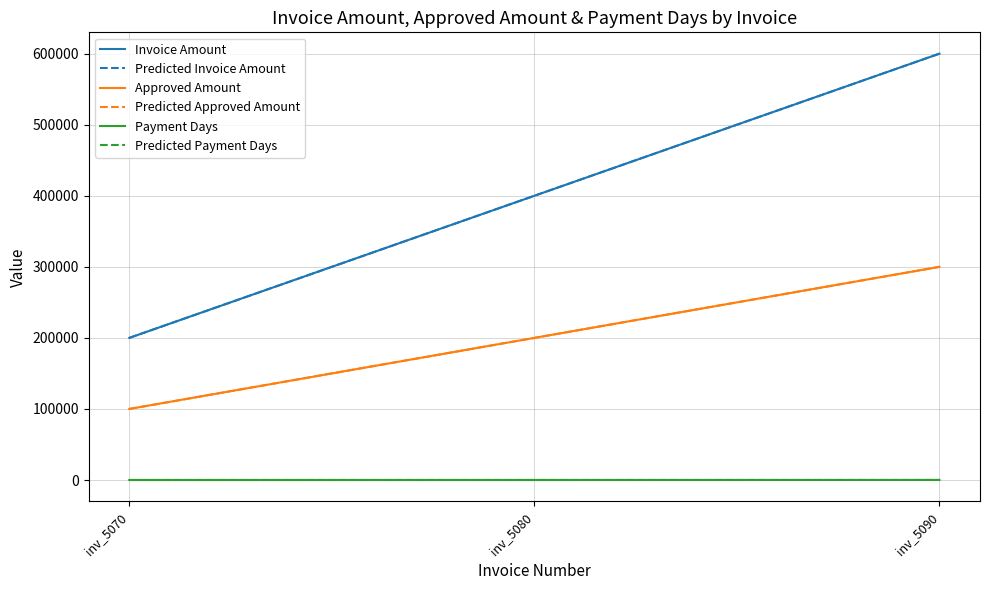

Is this an area chart (filled region under the line)?

No